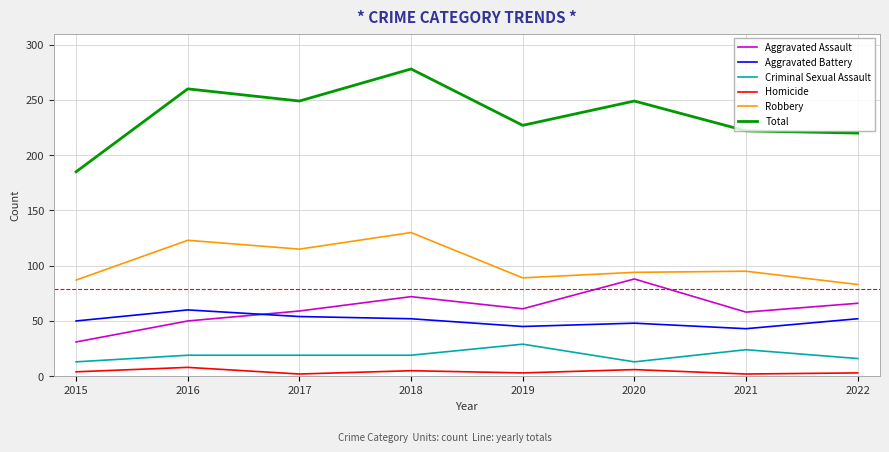

In Aggravated Battery, how many points are lower than both neighbors (excluding endpoints)?

2